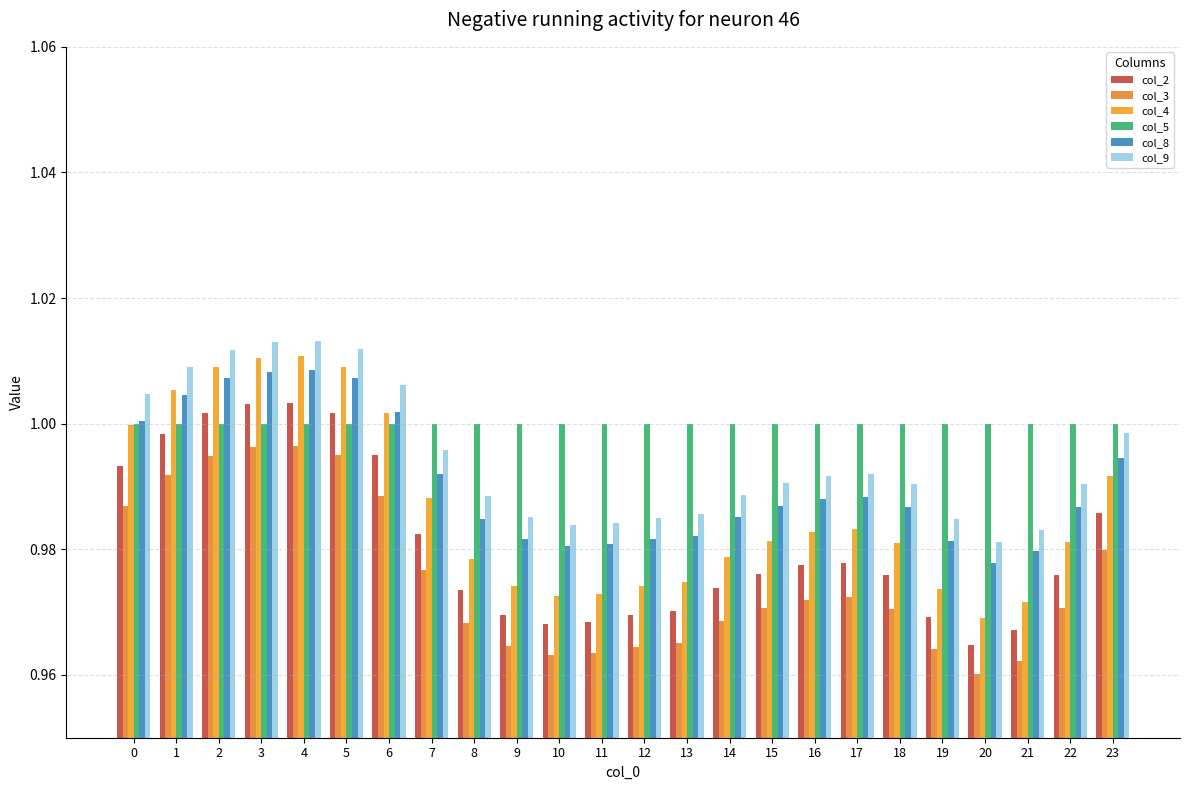

At which category does the chart reach its minimum across all series?

20